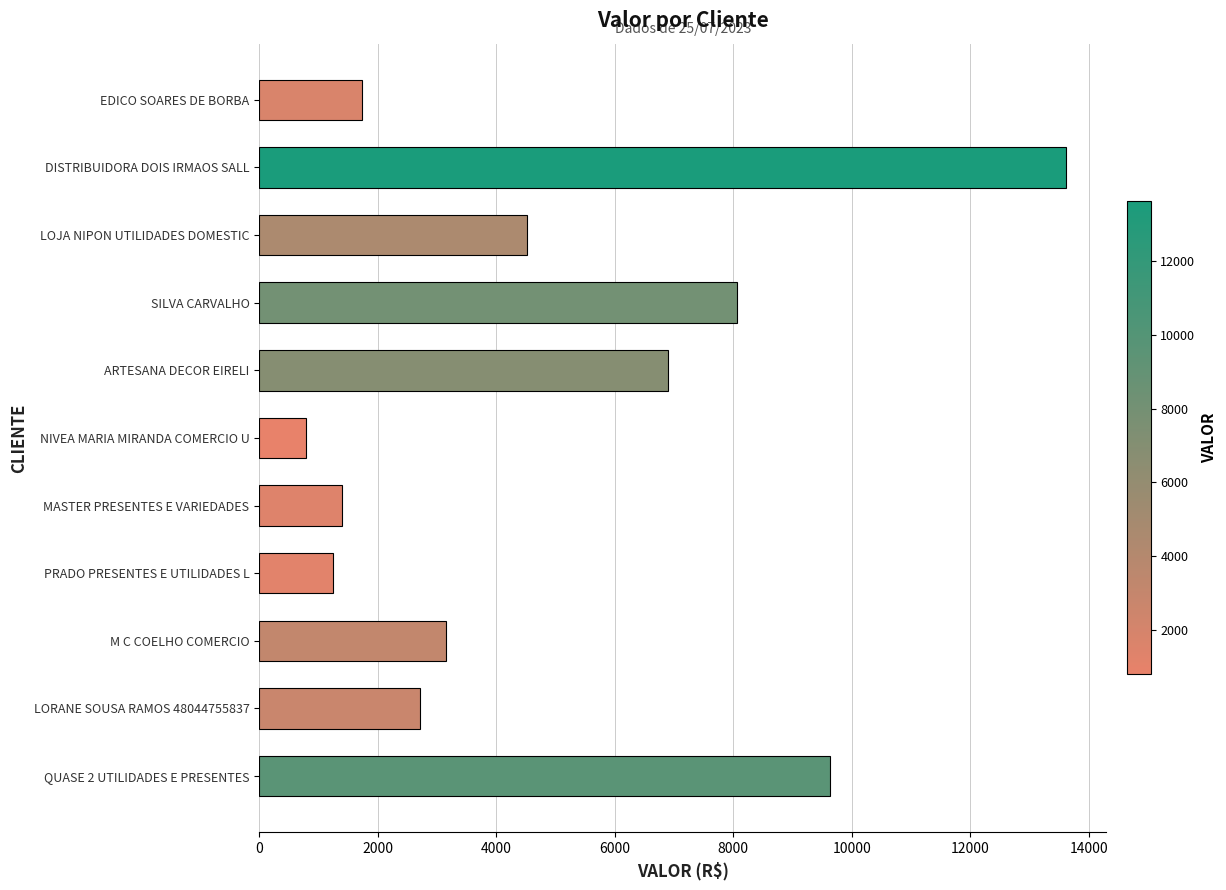

The value at LOJA NIPON UTILIDADES DOMESTIC is 2173.8. True or false?

False